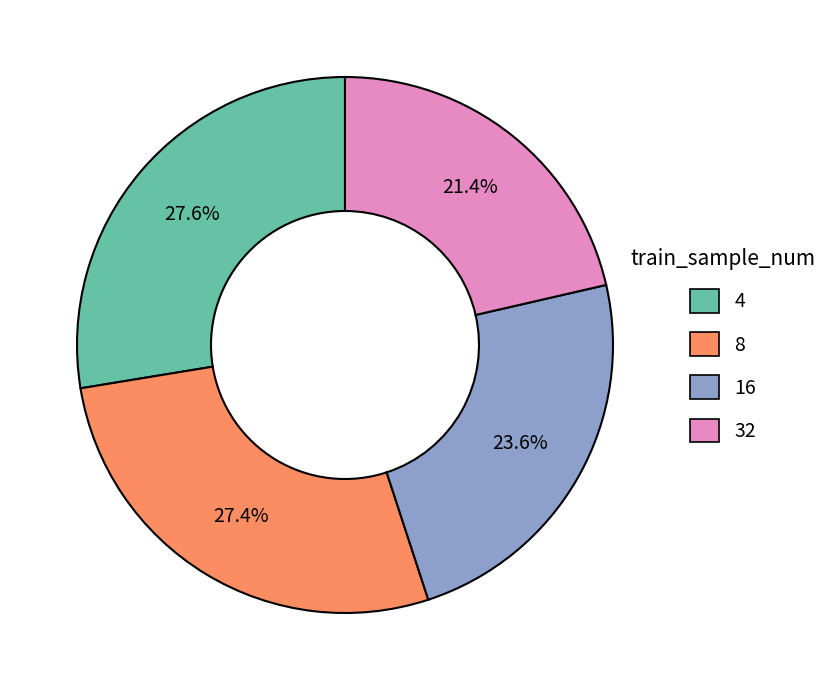

Does 16 account for over 50% of the chart?

No